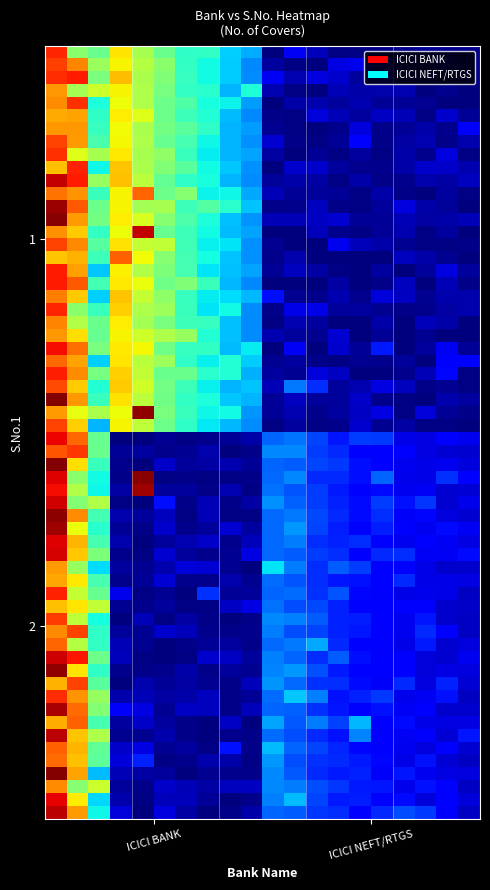

Which series has the largest total across all categories?

ICICI BANK